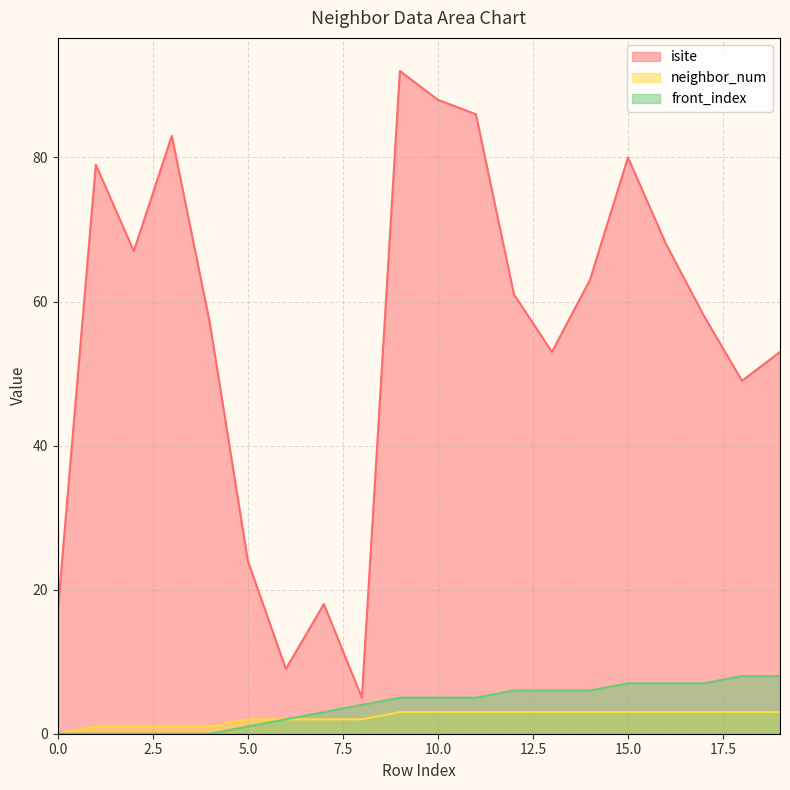

How many lines are shown in the chart?

3